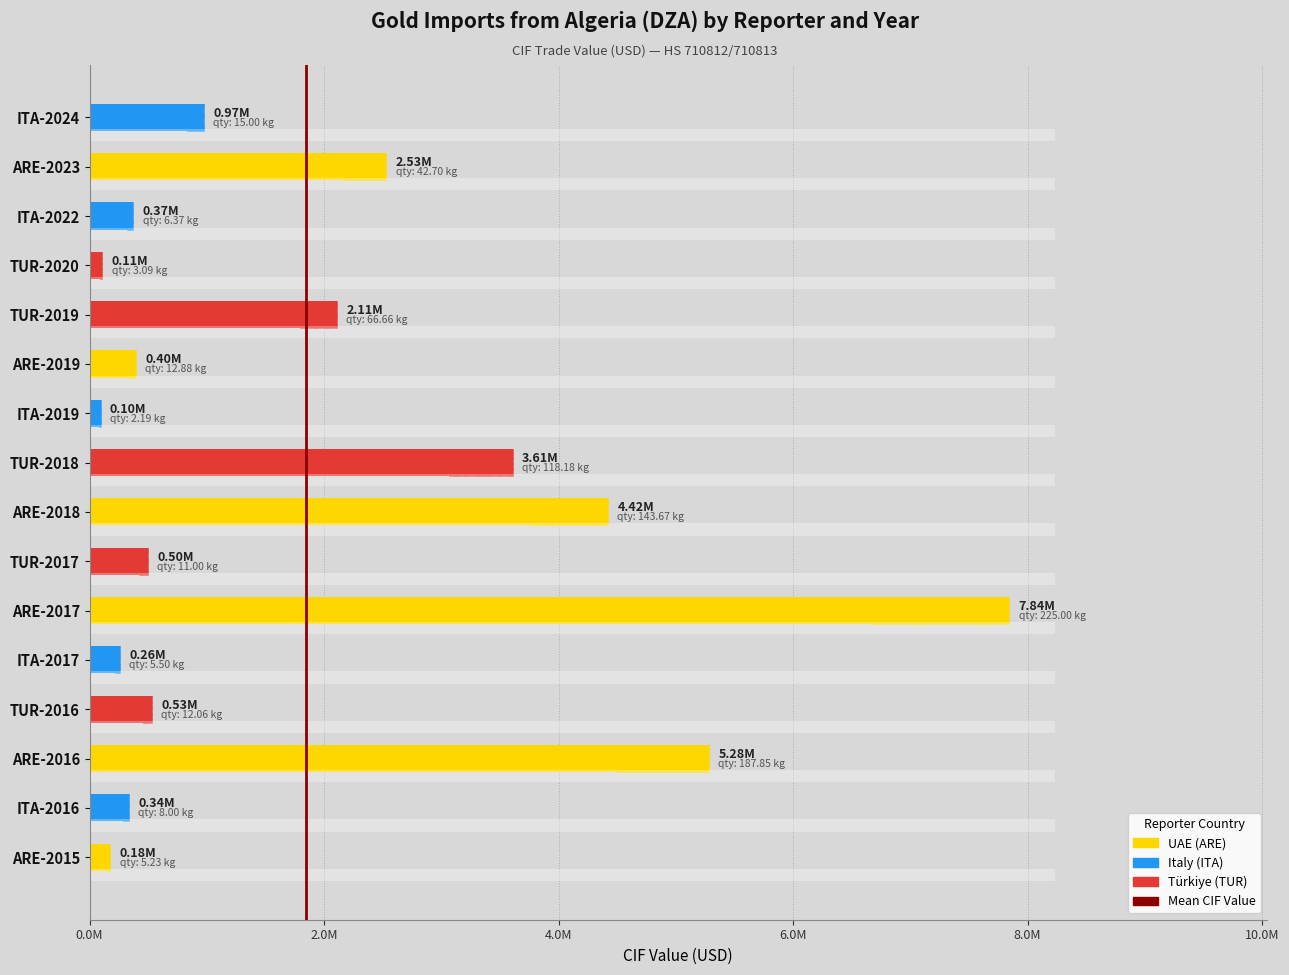

Between ARE-2023 and ITA-2019, which is larger?

ARE-2023